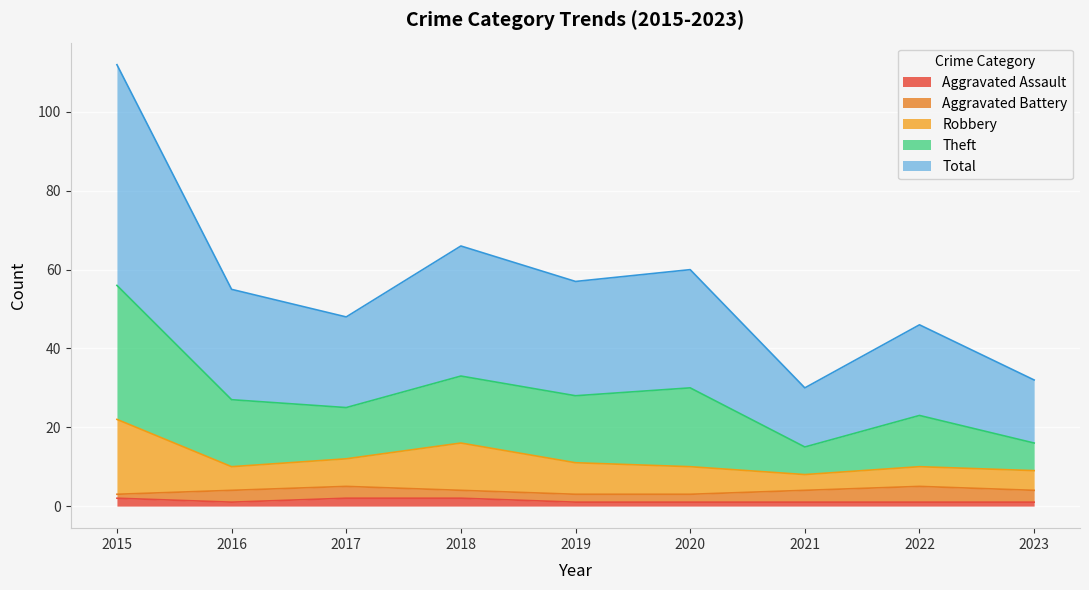

The Aggravated Assault series shows 2 at 2015. True or false?

True